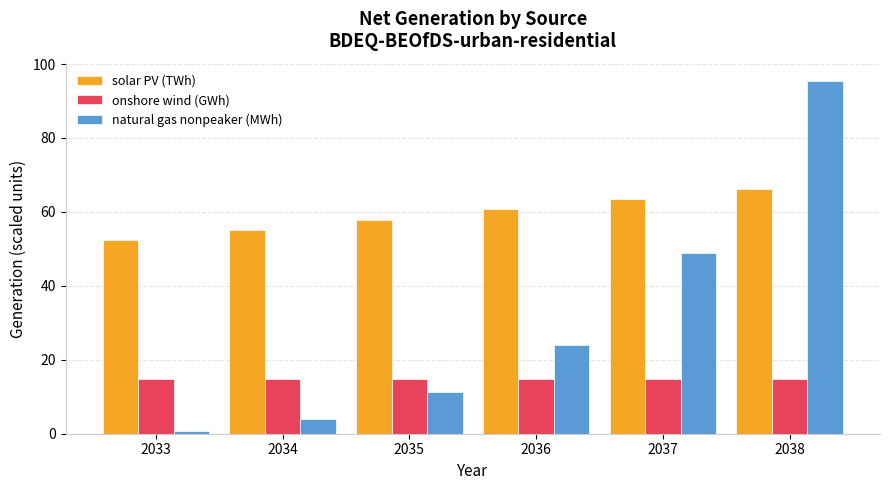

The solar PV (TWh) series shows 21.3 at 2036. True or false?

False